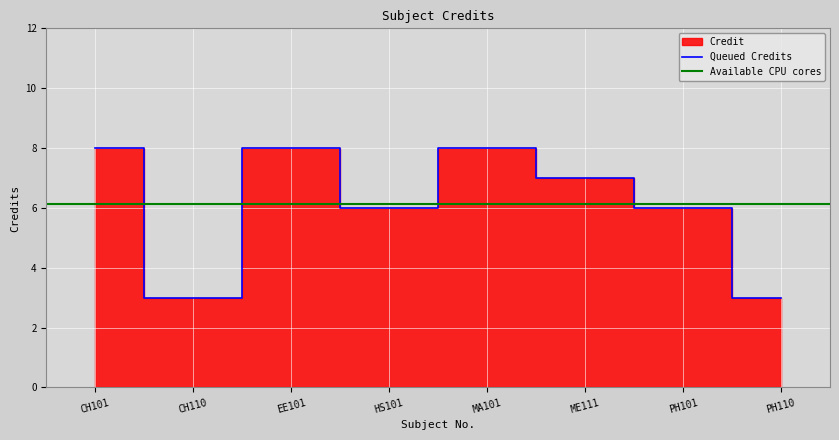

Where is the first local minimum?

CH110